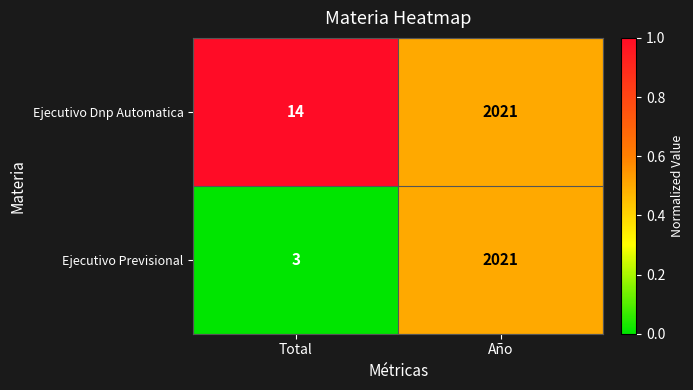

Reading left to right, extract all data points from this chart.

Ejecutivo Dnp Automatica: Total=14	Año=2021
Ejecutivo Previsional: Total=3	Año=2021